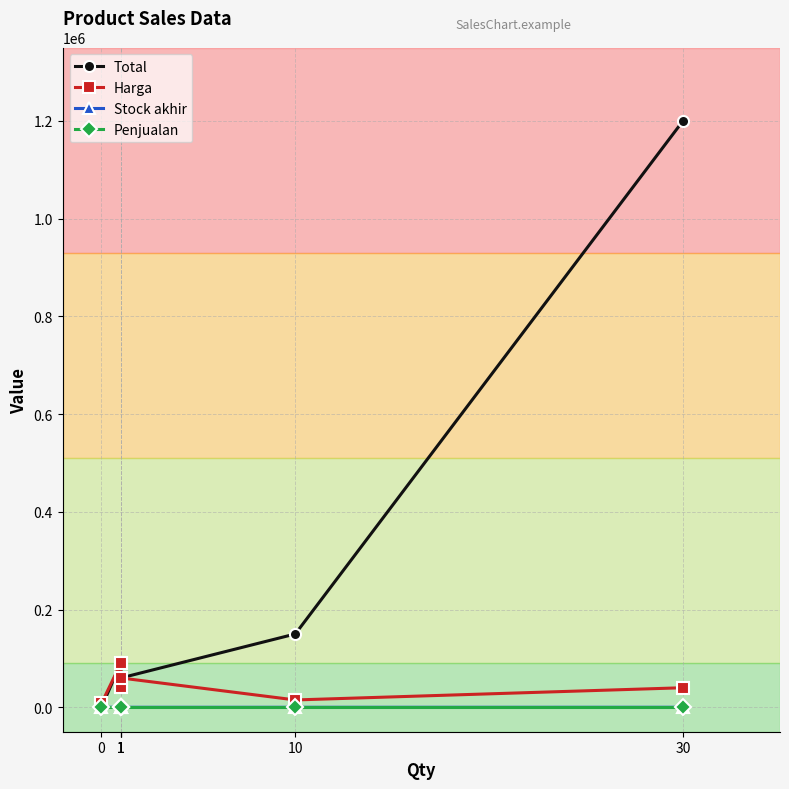

True or false: Harga has more than 0 points higher than both neighbors.

True